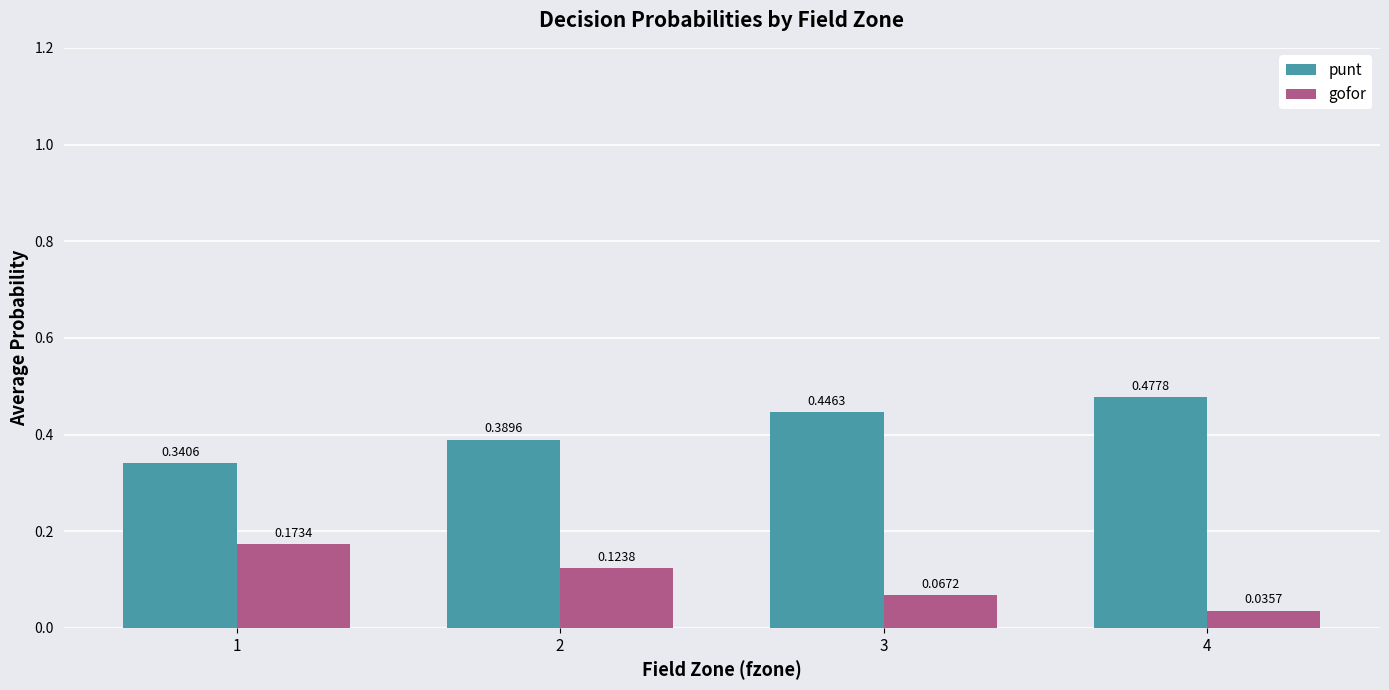

Does the chart contain any negative values?

No